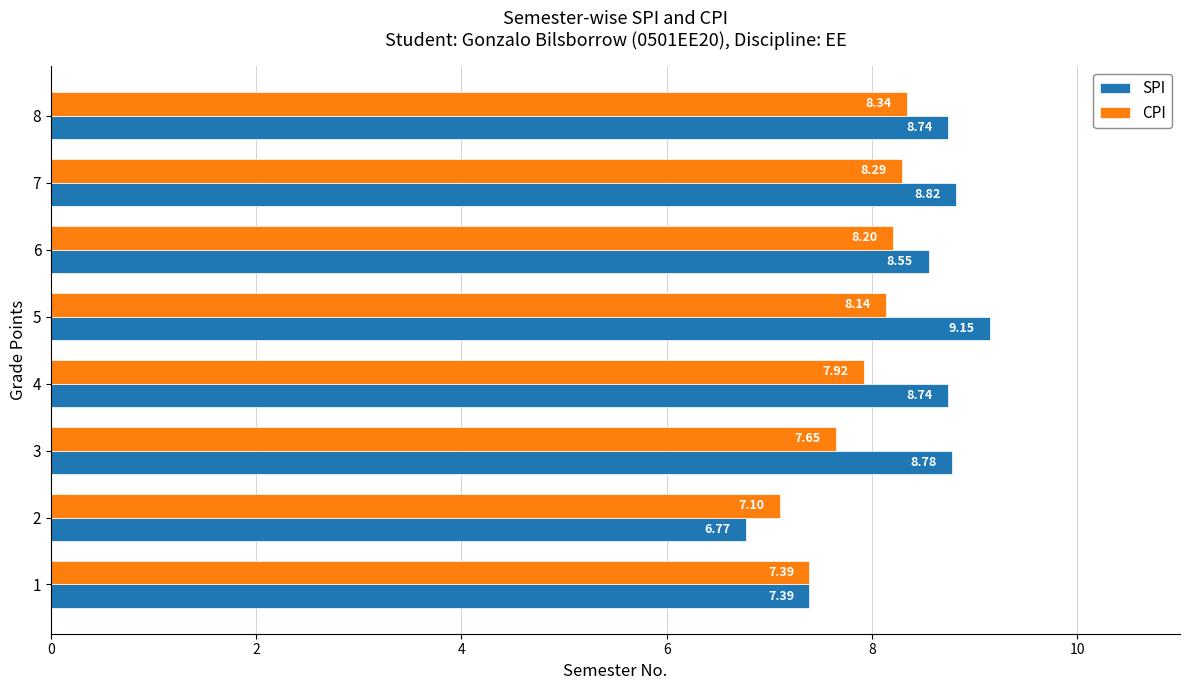

Which series has the widest spread of values?

SPI